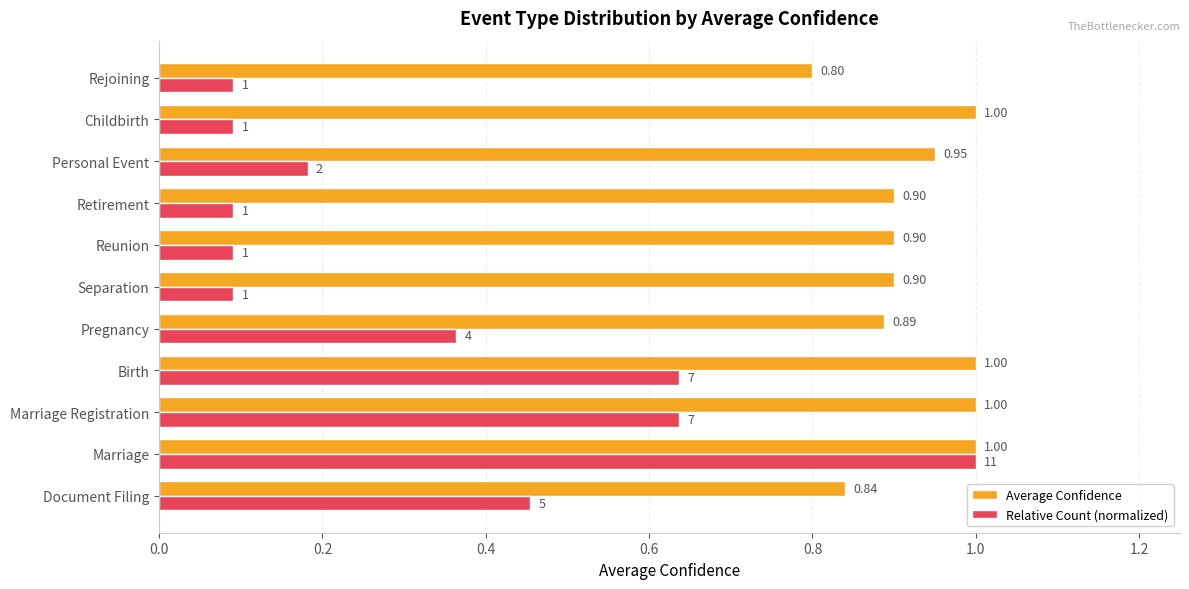

Is the value of Average Confidence at Marriage Registration greater than the value of Relative Count (normalized) at Childbirth?

Yes